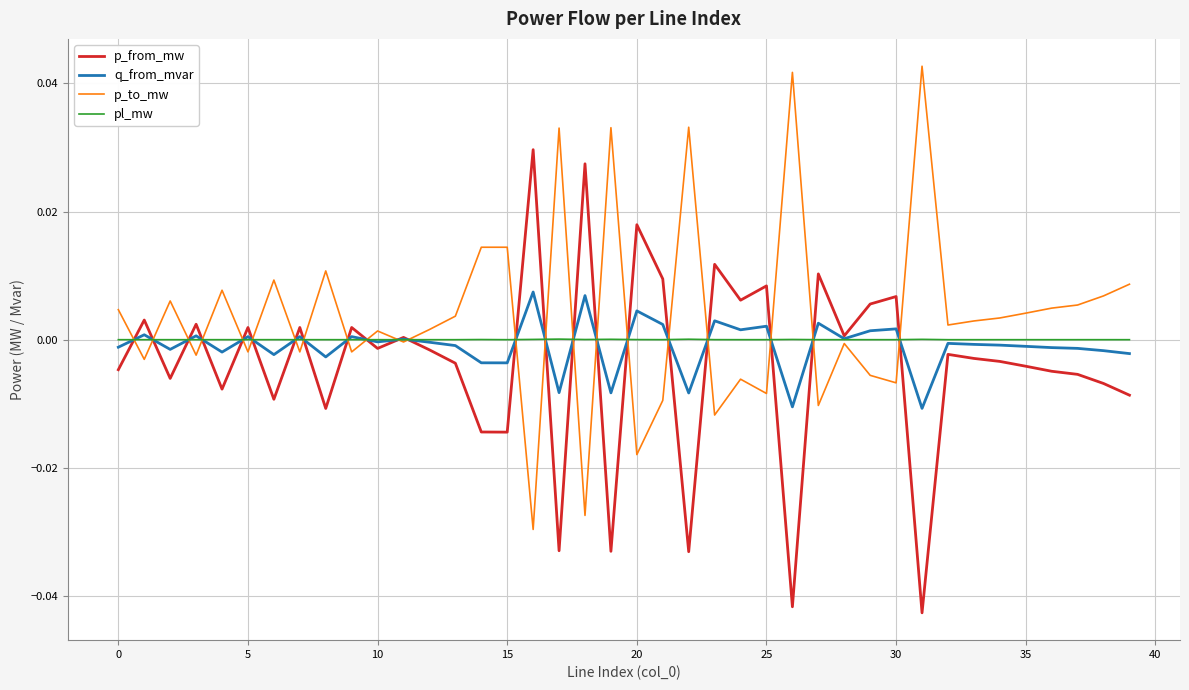

Which series has the largest total across all categories?

p_to_mw